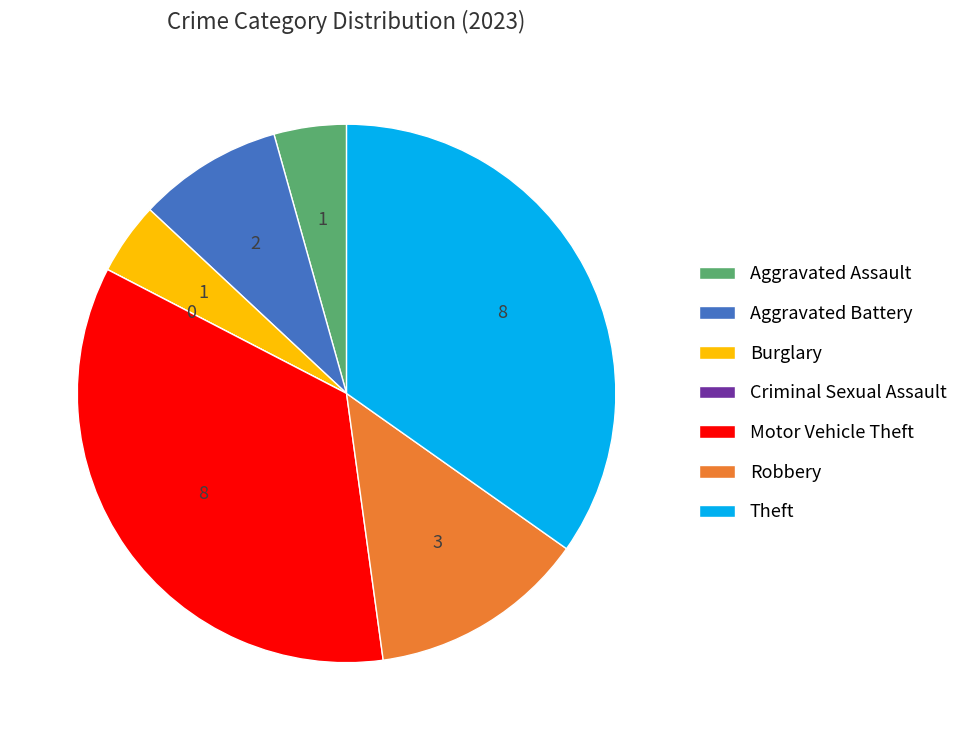

True or false: Aggravated Assault accounts for 4% of the total.

True